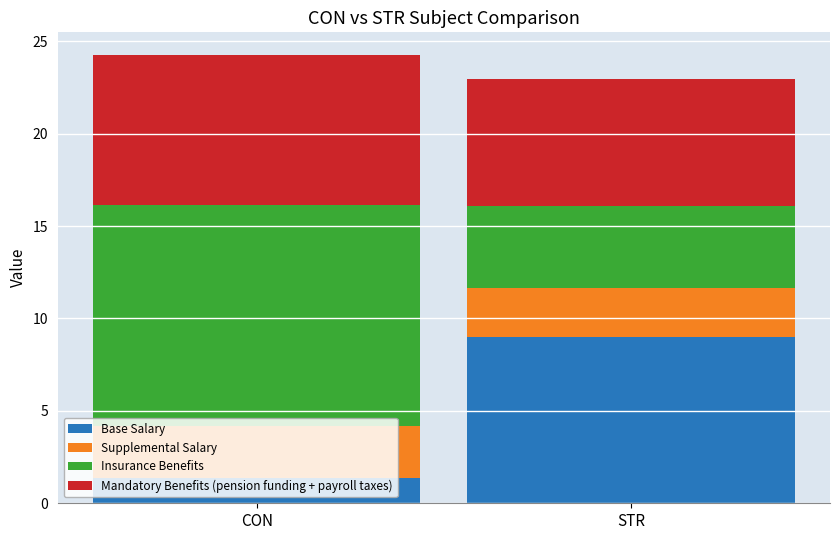

What is the lowest value of the Base Salary series?

1.4